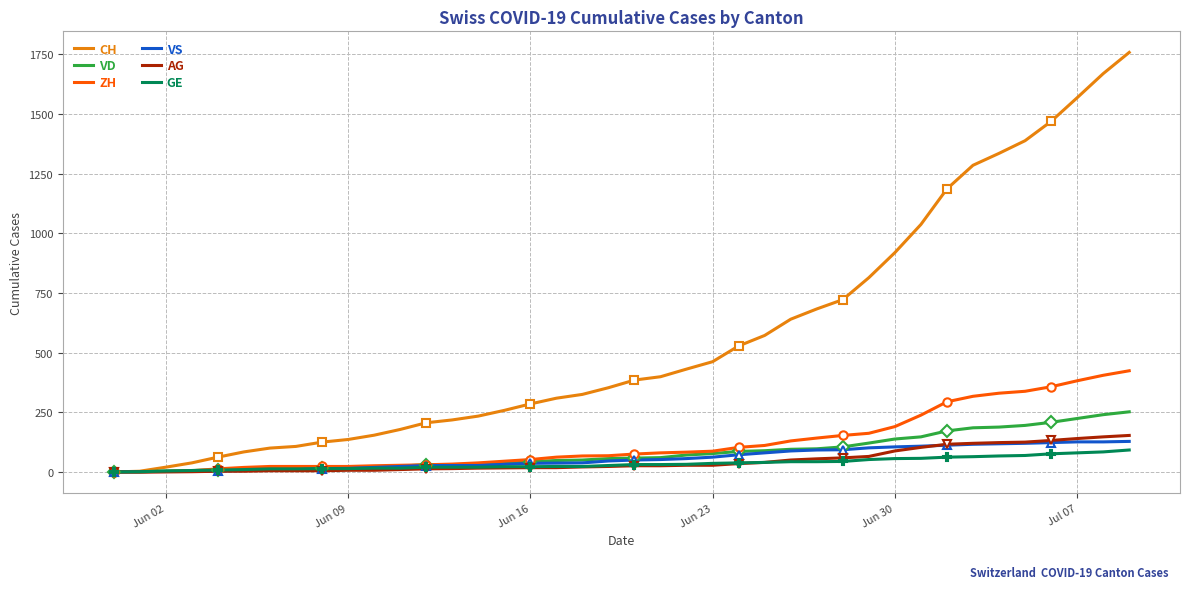

Reading right to left, what are all the values shown in this chart?

CH: 1758	1669	1568	1469	1388	1335	1285	1186	1037	919	814	722	683	640	572	528	462	431	399	385	353	325	309	285	258	234	218	206	178	154	136	125	107	100	84	62	38	20	3	0
VD: 252	240	224	208	195	188	185	172	147	138	121	105	97	95	89	86	77	71	60	58	56	50	48	43	35	32	31	31	24	20	19	16	15	13	11	9	6	4	0	0
ZH: 424	405	382	357	338	330	317	294	238	190	162	153	142	130	111	103	87	83	80	75	68	67	62	52	45	38	33	30	28	26	23	23	23	23	19	13	5	2	0	0
VS: 128	126	126	123	120	118	116	112	108	105	101	93	92	88	80	72	62	56	52	50	46	38	37	36	32	27	27	27	23	19	15	14	9	7	6	4	2	2	1	0
AG: 153	147	140	132	125	123	120	116	103	88	65	59	55	50	40	35	28	28	26	26	23	21	18	18	17	16	14	13	10	7	7	5	5	5	3	3	1	0	0	0
GE: 92	84	80	76	69	67	64	62	57	56	52	44	43	43	40	38	36	32	31	31	27	23	23	22	22	20	20	20	16	16	14	14	13	13	10	8	6	4	1	0